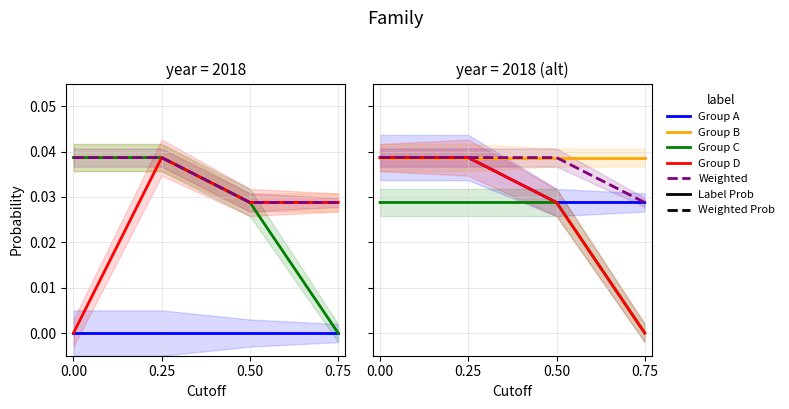

True or false: Weighted has a value of 0.0 at 0.75.

True